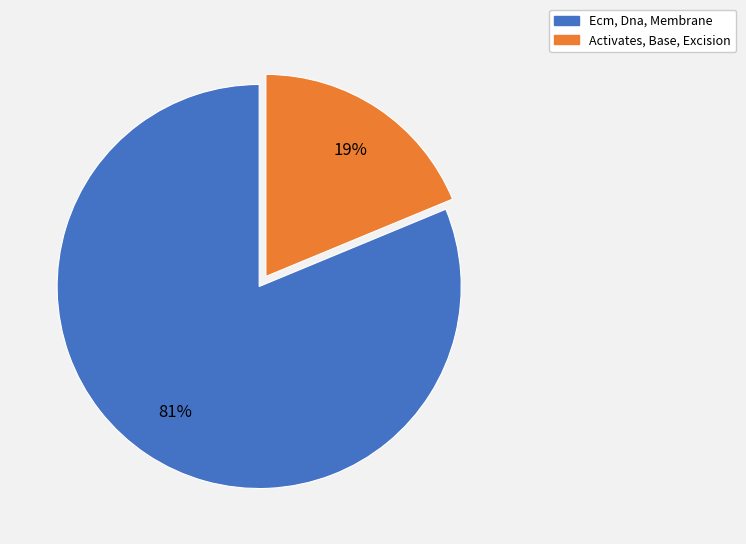

Does any single category account for the majority?

Yes